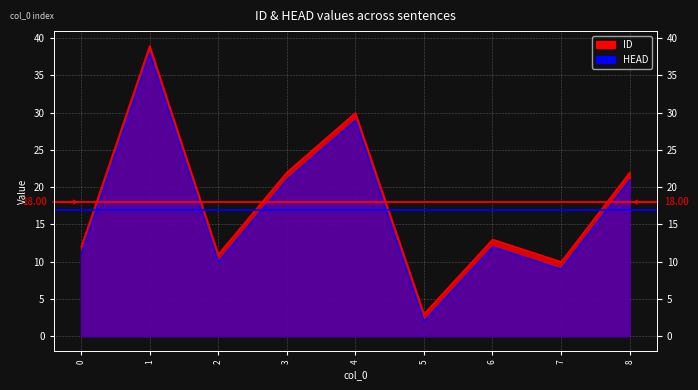

At which label does ID reach its minimum?

5